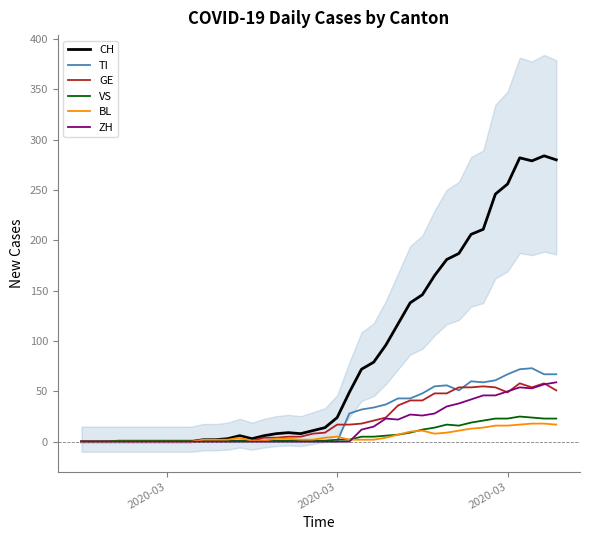

What is the sum of all CH values?

3370